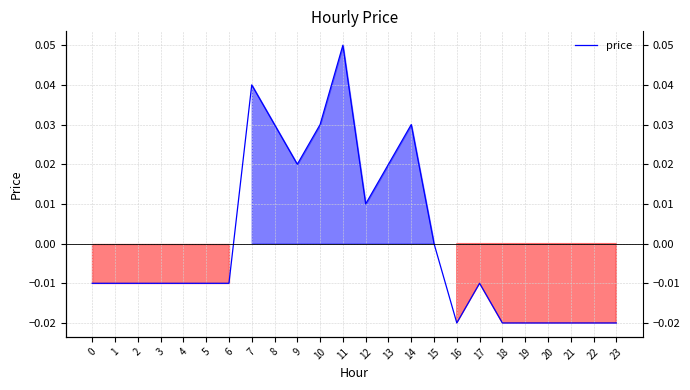

The chart shows a value of -0.0 at 1. True or false?

True